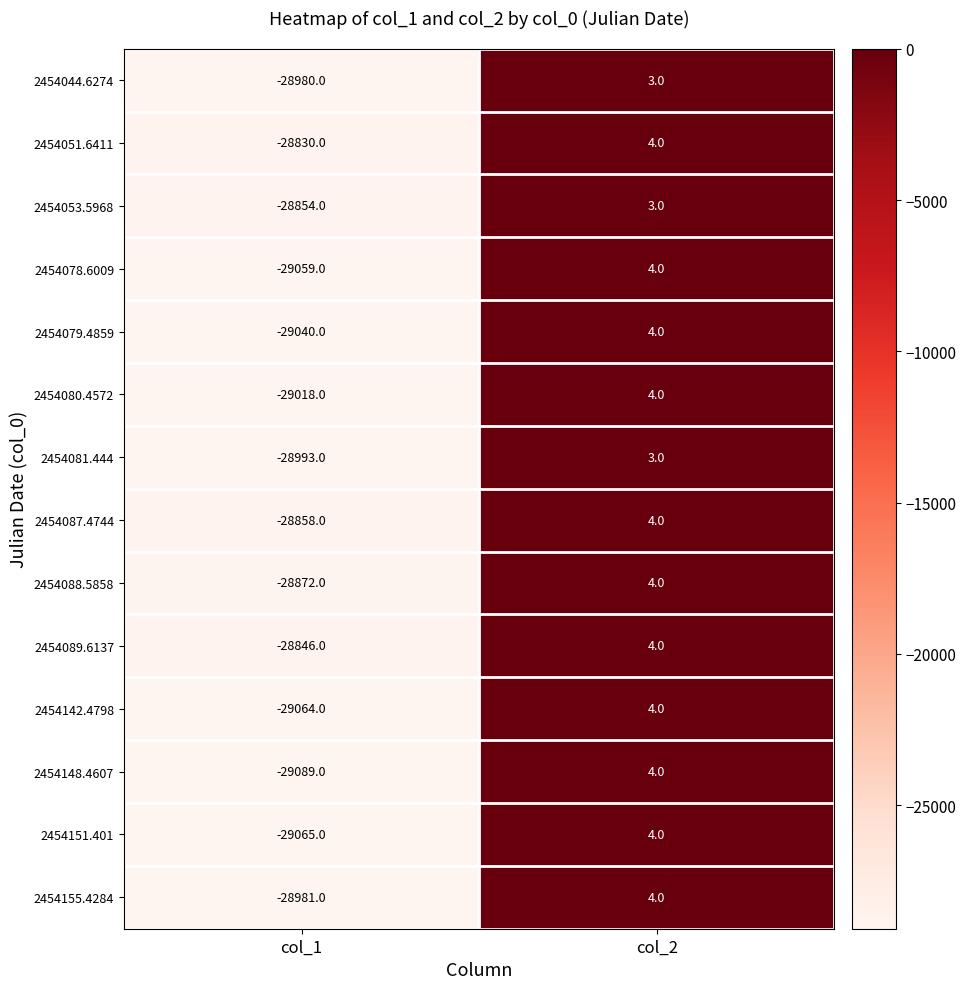

Is it true that 2454088.5858 equals -28872 at col_1?

True